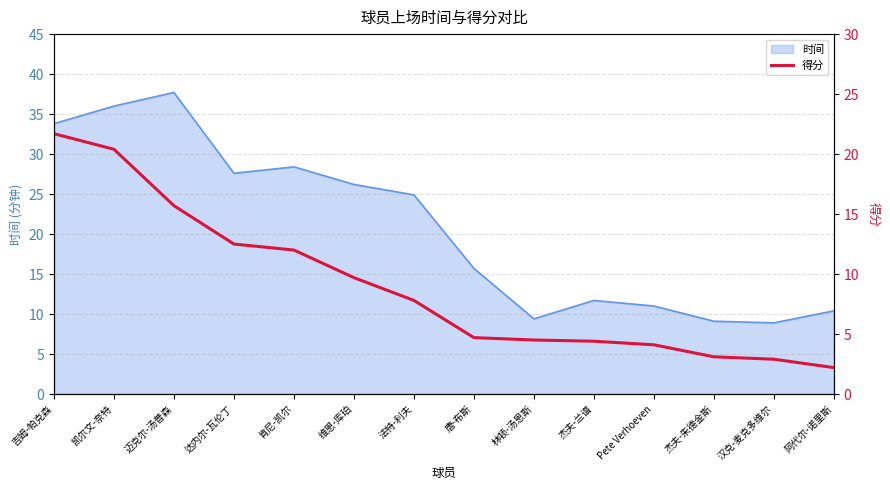

Between 唐-布斯 and 杰夫-朱德金斯, which is larger?

唐-布斯